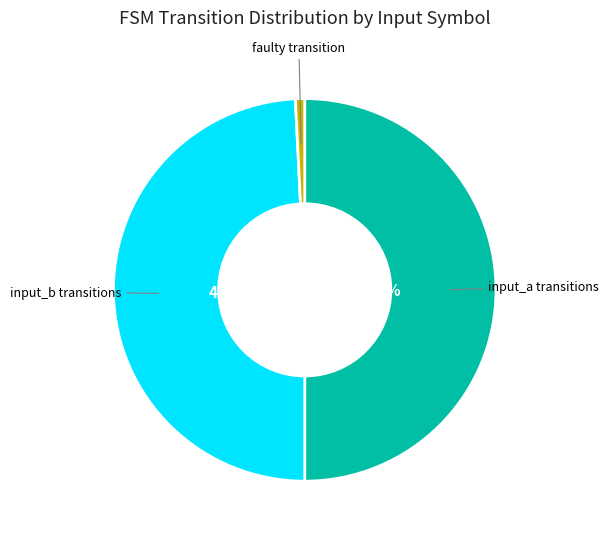

Rank the categories by value from highest to lowest.

input_a transitions, input_b transitions, faulty transition